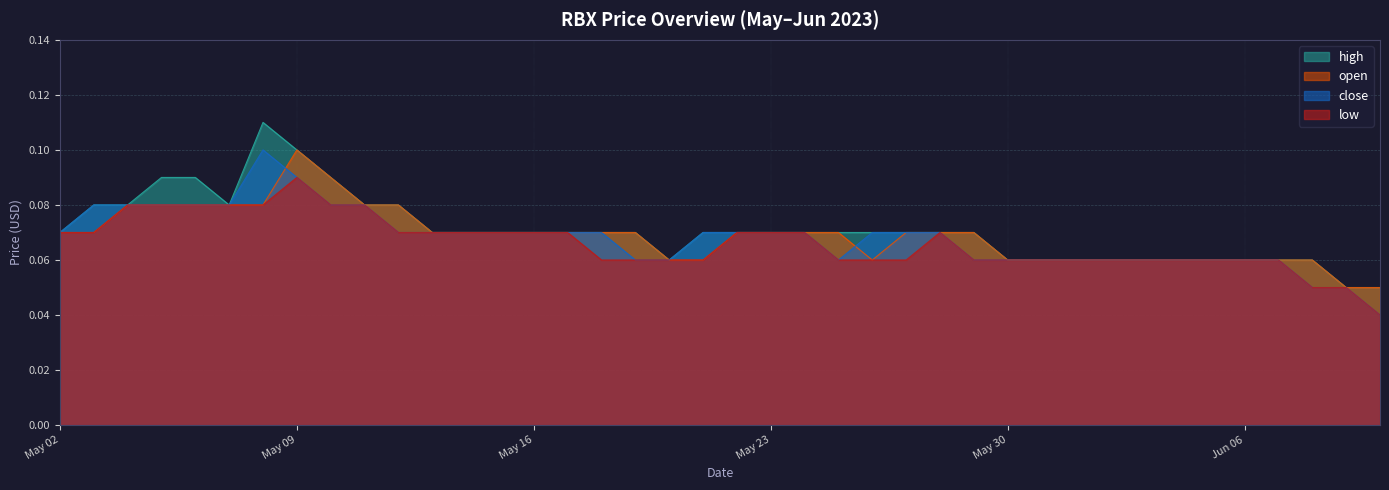

How many data points does each series have?

40